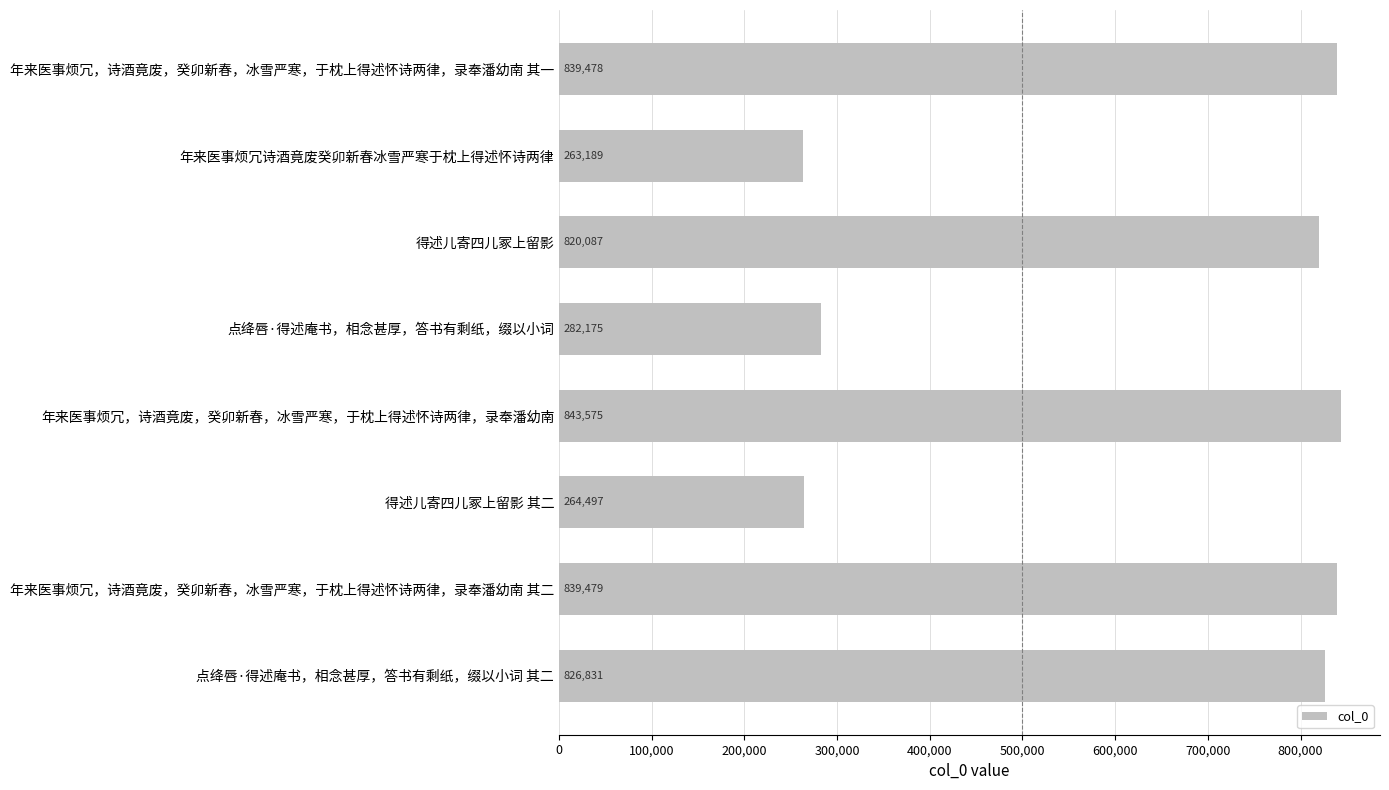

The value at 年来医事烦冗诗酒竟废癸卯新春冰雪严寒于枕上得述怀诗两律 is 88444. True or false?

False